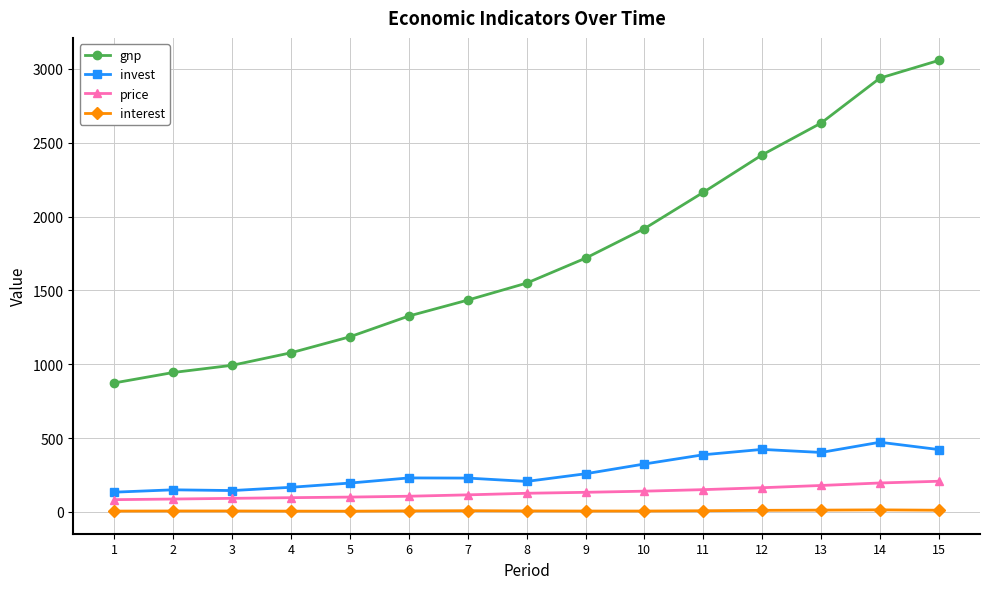

What is the difference between the maximum and minimum values in the invest series?

338.2